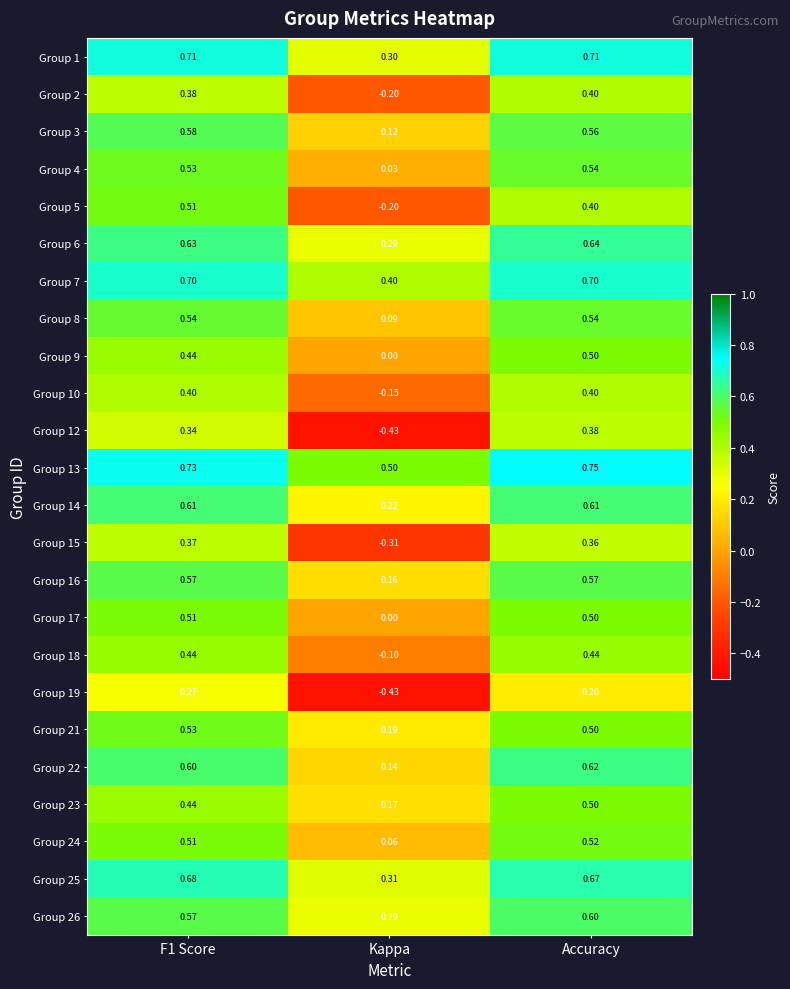

How many categories are shown in the chart?

3